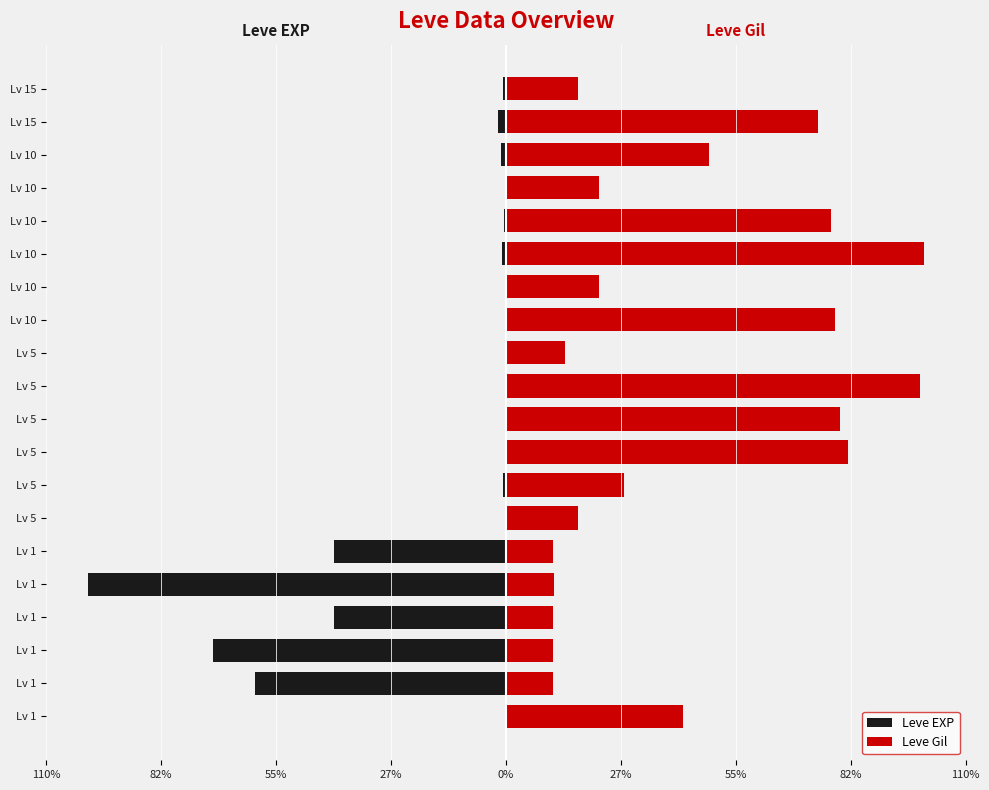

What is the maximum value for Leve Gil?

100.0